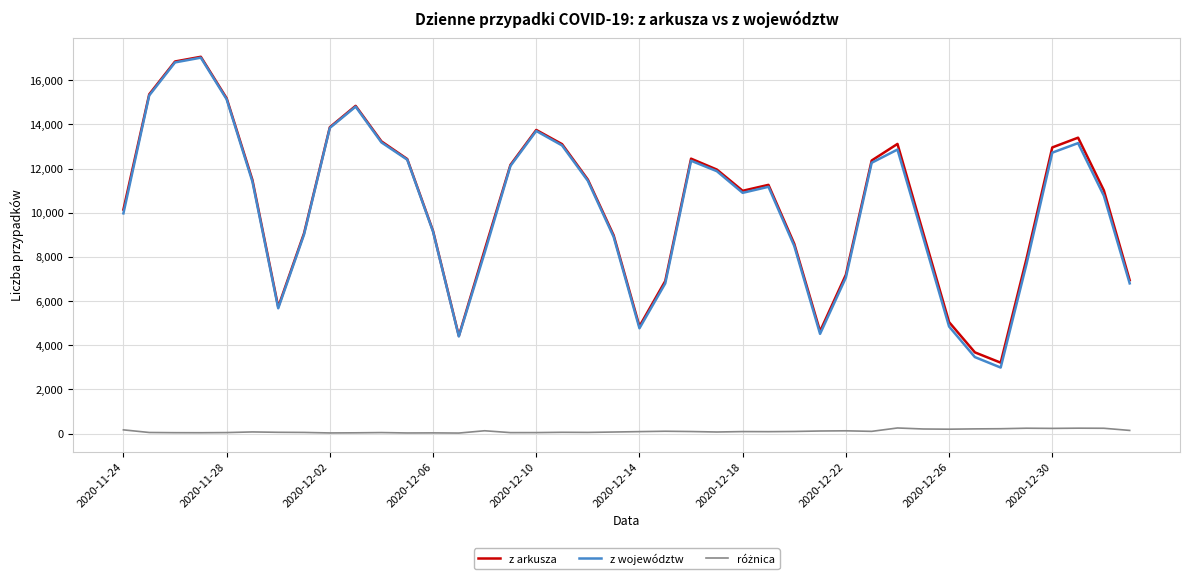

What is the minimum value for z arkusza?

3211